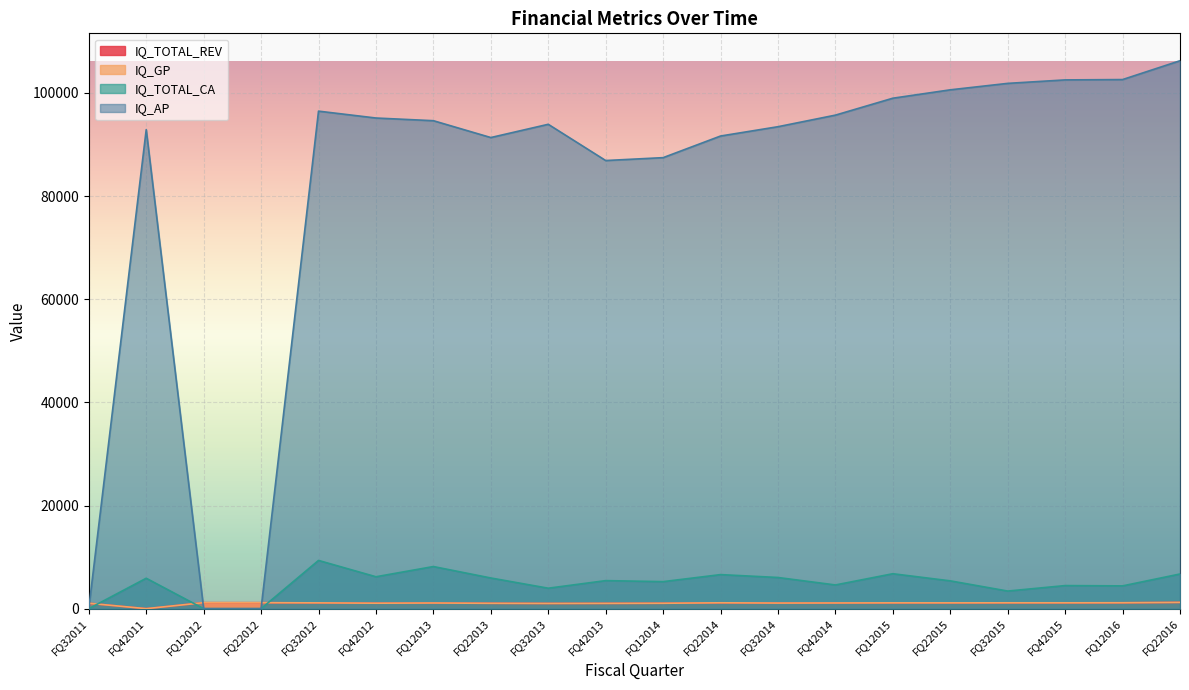

What value does the IQ_AP series have at FQ32015?

101866